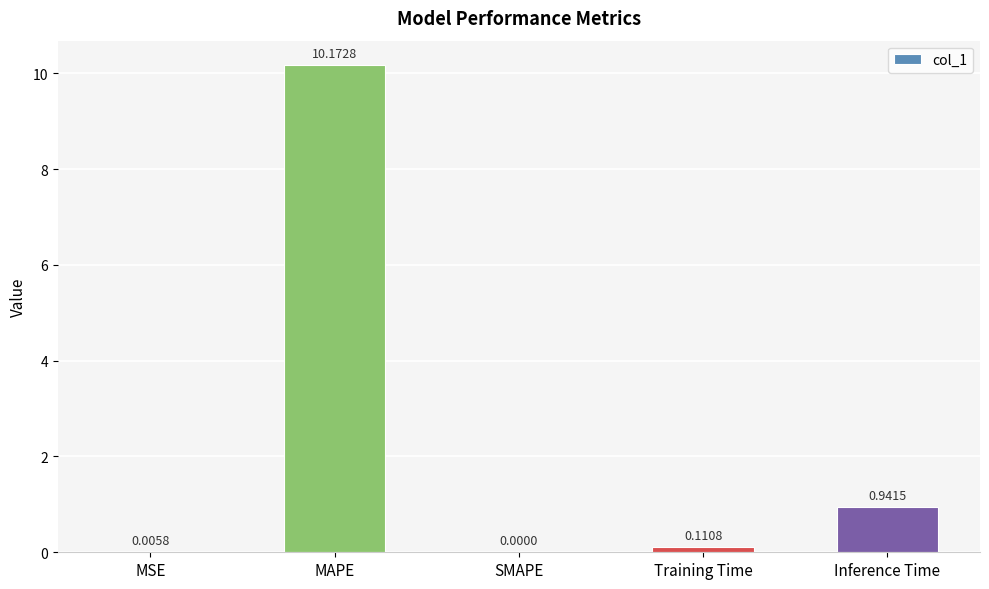

The value at SMAPE is 0.0. True or false?

True